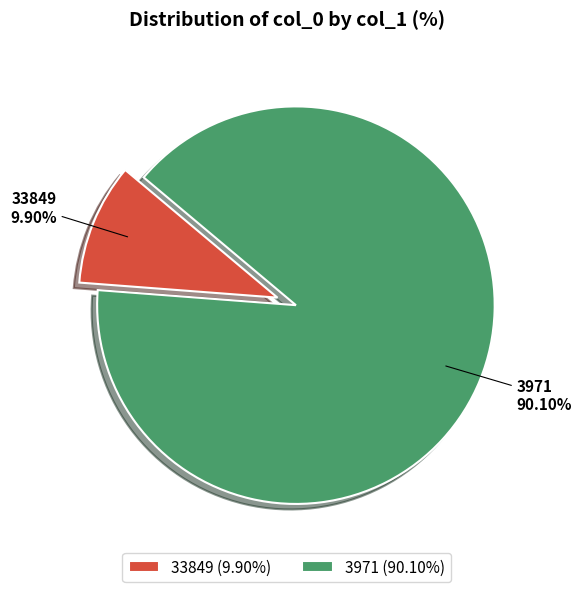

Is there any slice that represents more than half of the pie?

Yes